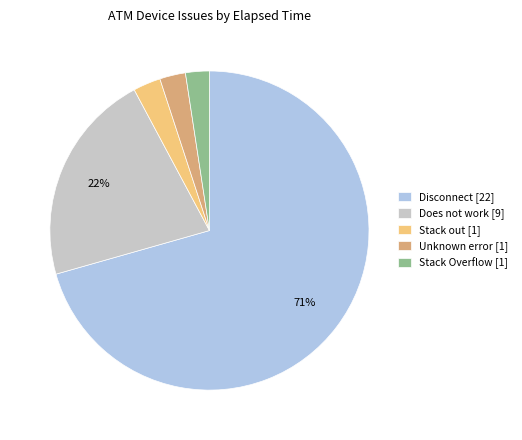

Does any single category account for the majority?

Yes